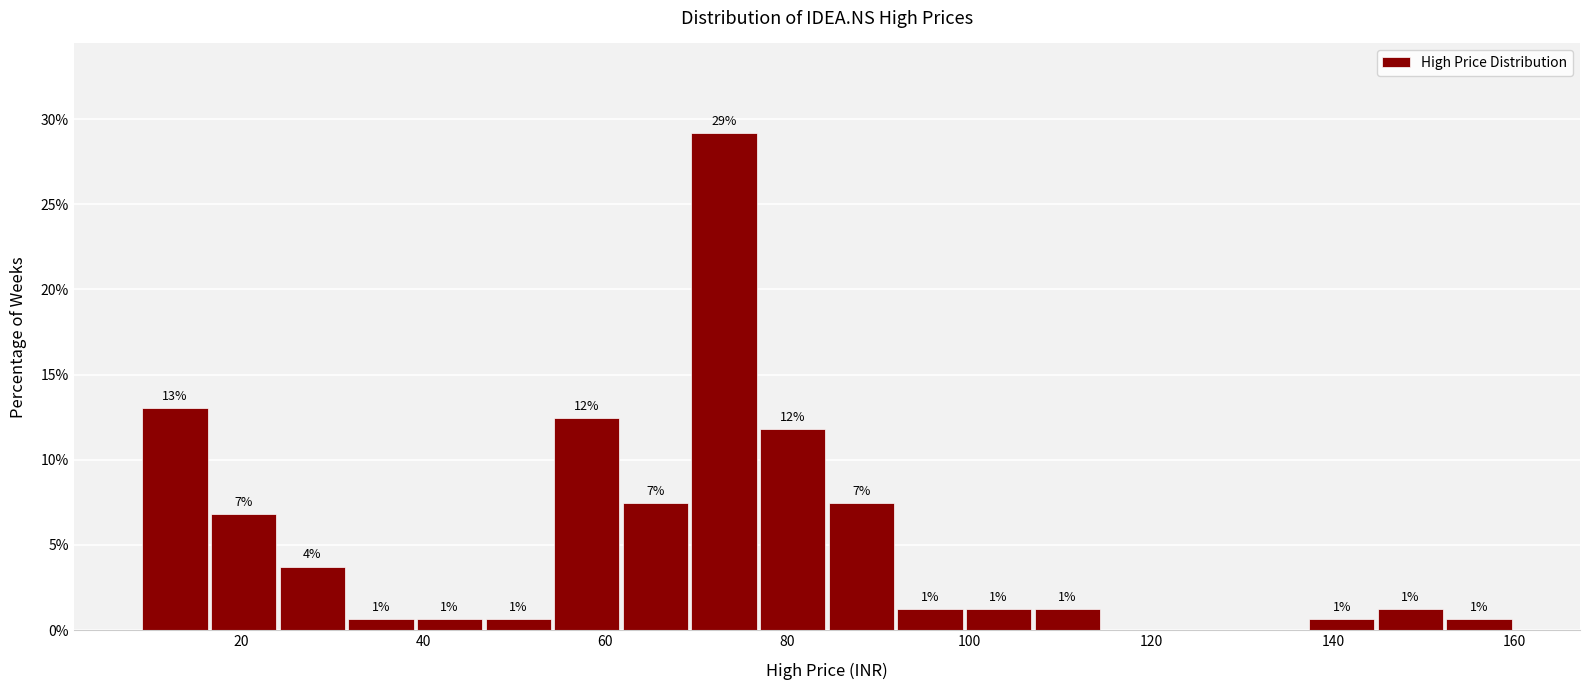

Around what value on the x-axis is the tallest bar? Give the approximate position of its centre, as read against the axis.

74